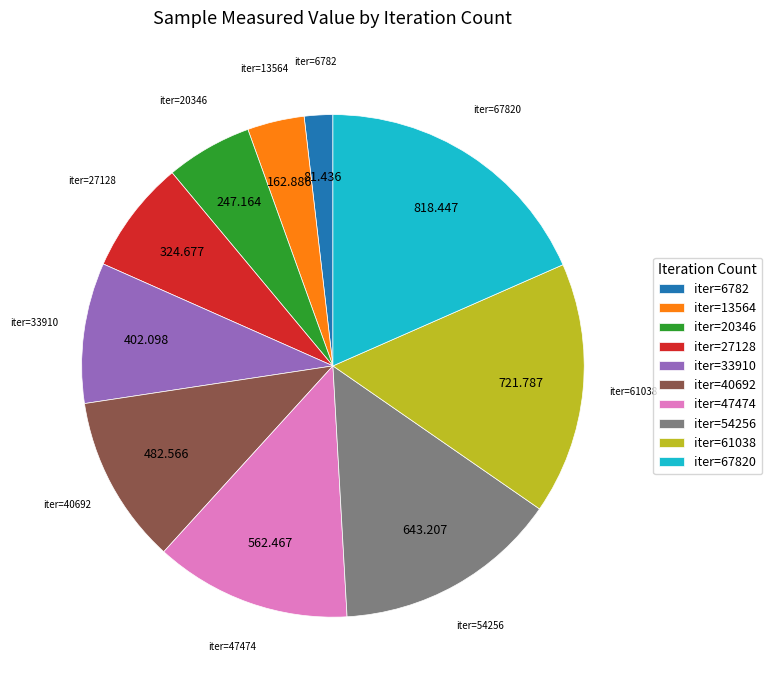

Combined, do iter=27128 and iter=13564 account for over 50%?

No